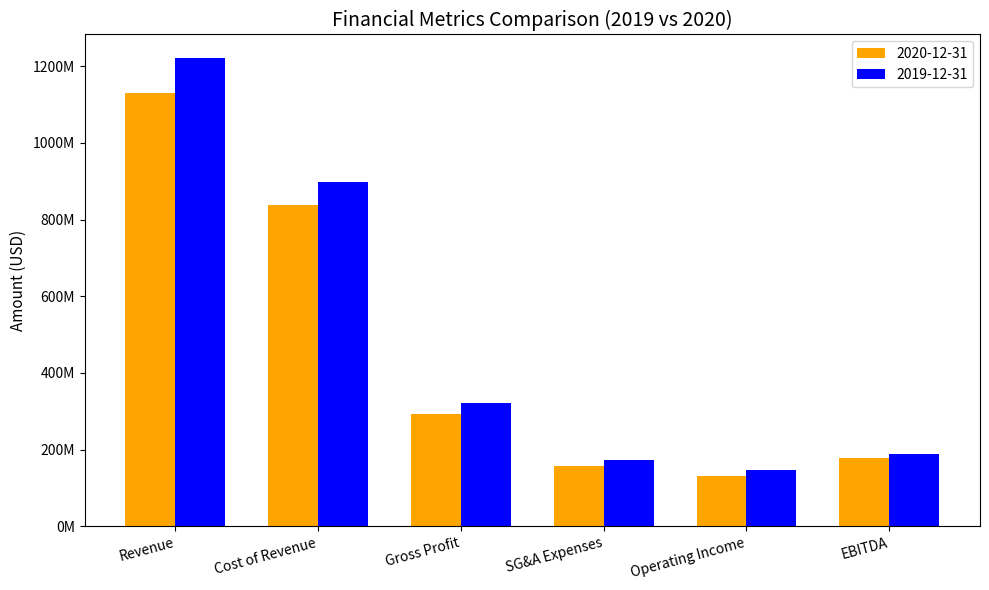

What is the label of the 4th bar from the left?

SG&A Expenses